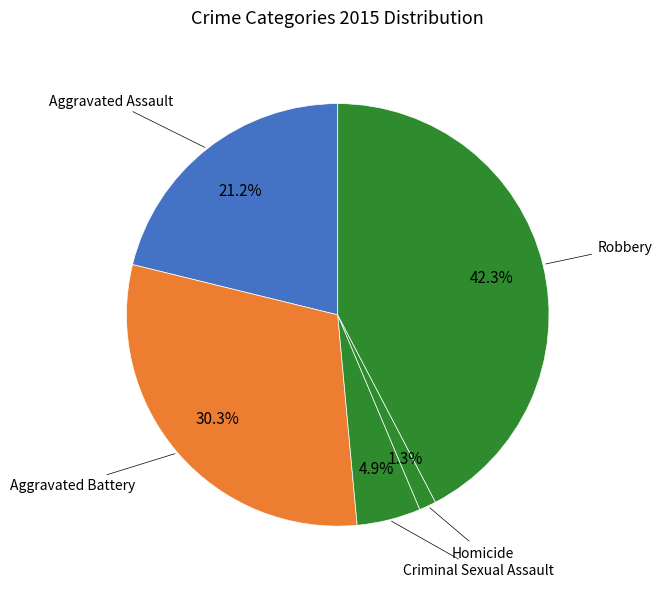

How many slices are in this pie chart?

5